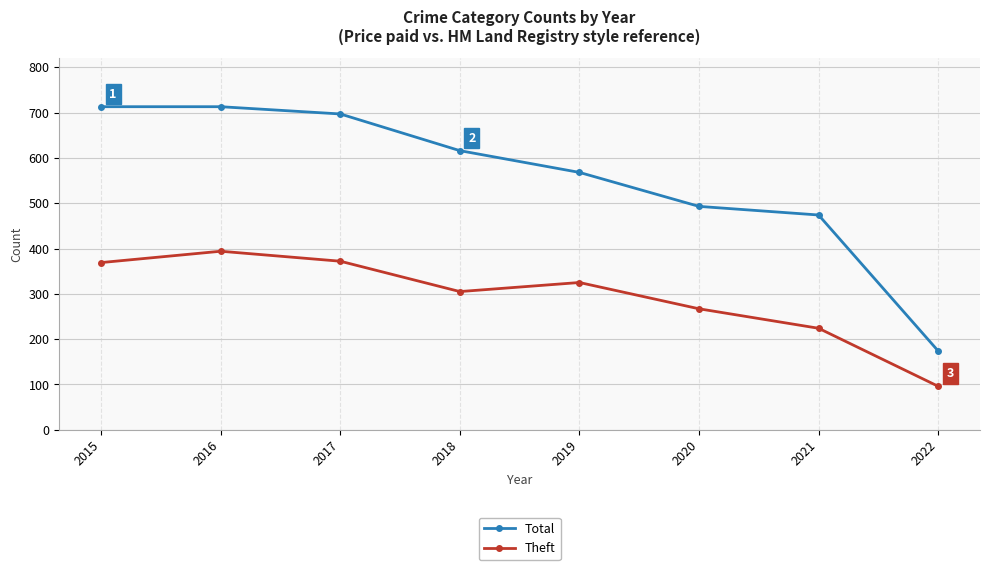

Which category has the lowest value in the Theft series?

2022